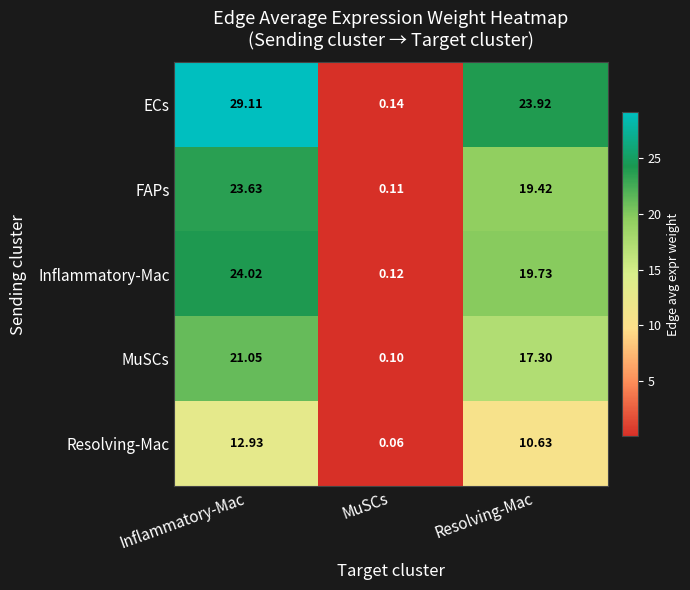

At how many categories does at least one series exceed 12?

2